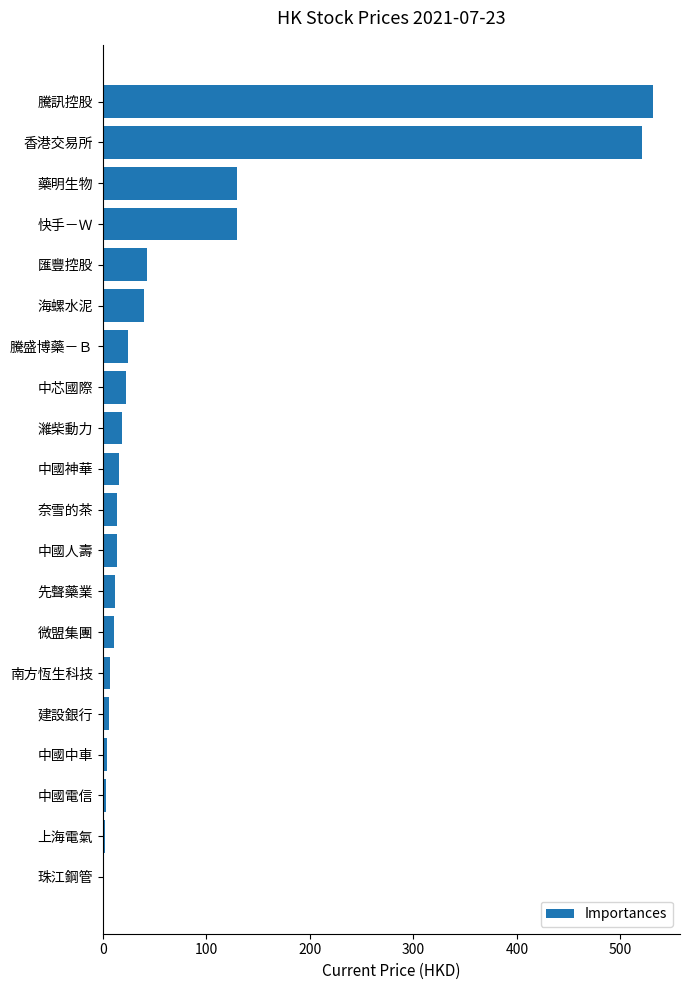

The value at 騰訊控股 is 780.0. True or false?

False